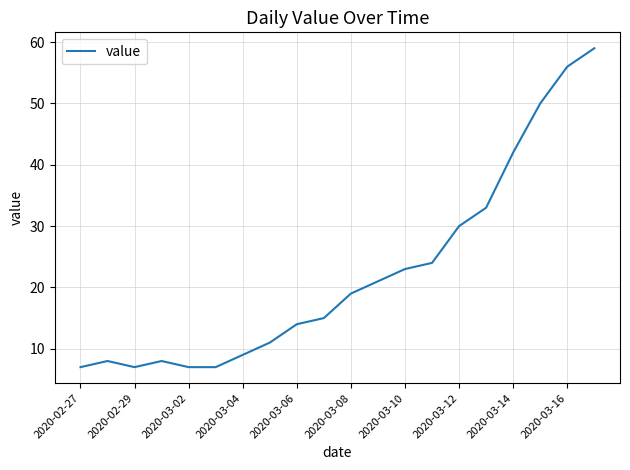

What is the difference between the maximum and minimum values?

52